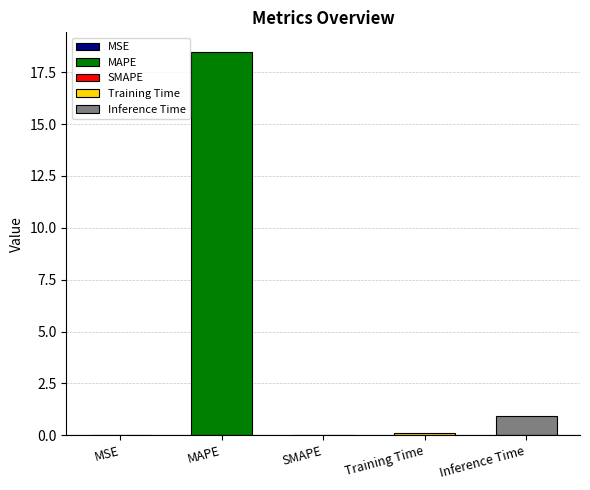

What is the sum of all values?

19.5